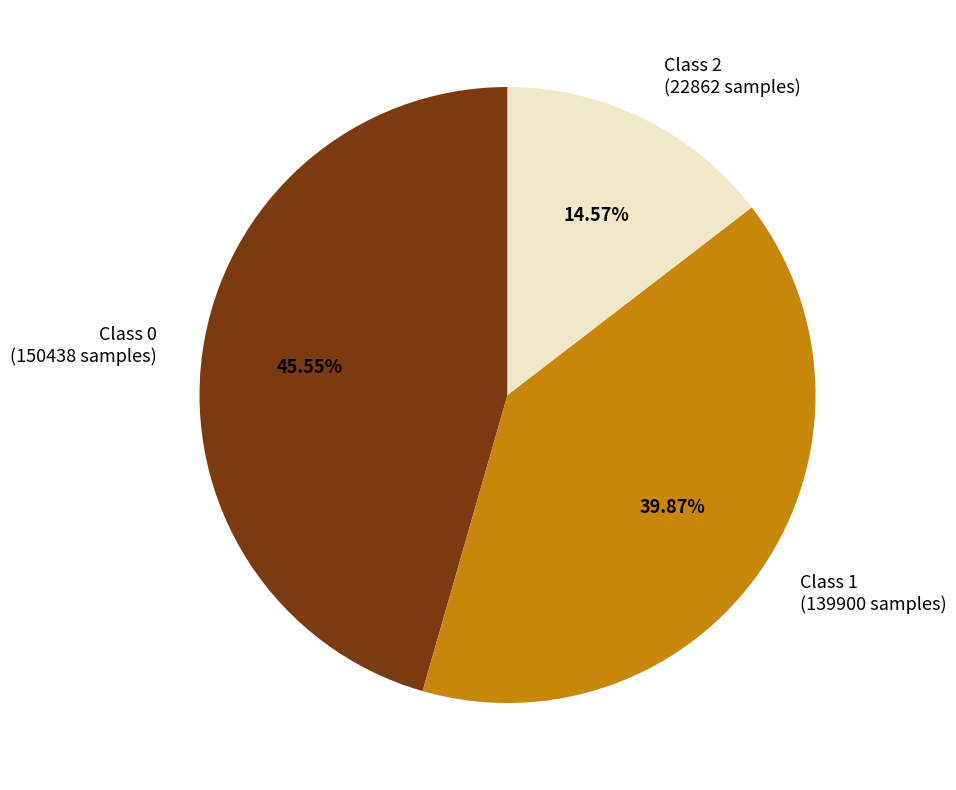

Rank the categories by value from highest to lowest.

Class 0 (150438 samples), Class 1 (139900 samples), Class 2 (22862 samples)